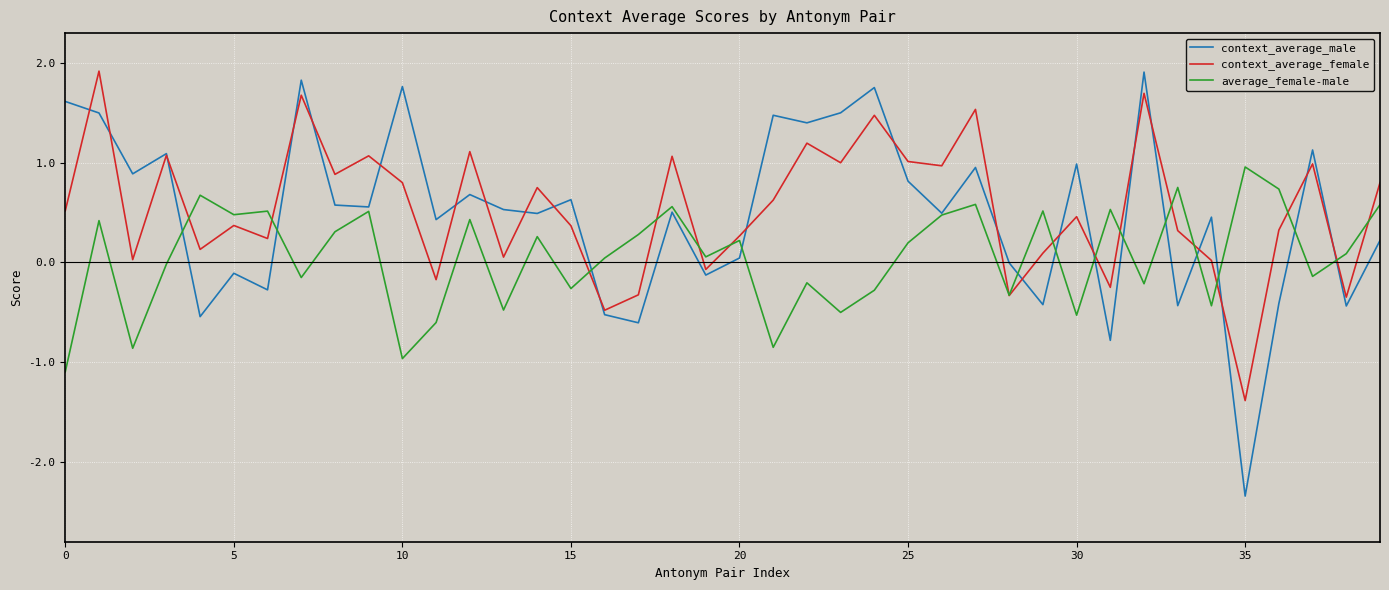

What is the greatest value displayed?

1.9